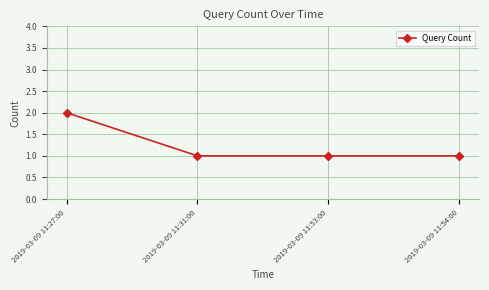

Which has a higher value, 2019-03-09 11:27:00 or 2019-03-09 11:31:00?

2019-03-09 11:27:00